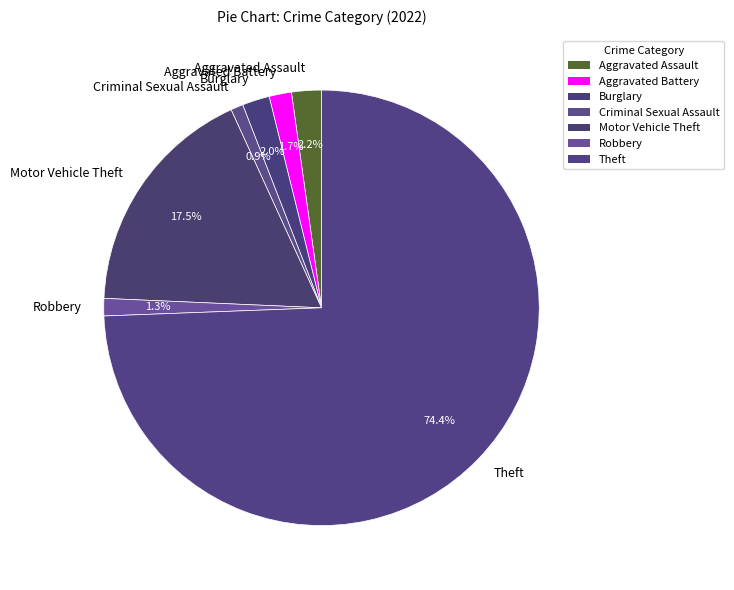

How many slices are in this pie chart?

7